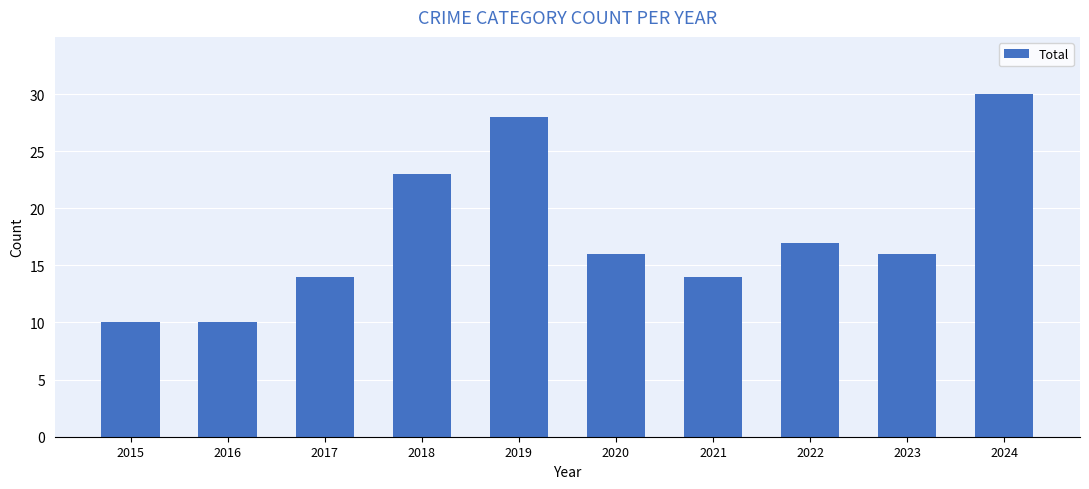

What is the sum of all values?

178